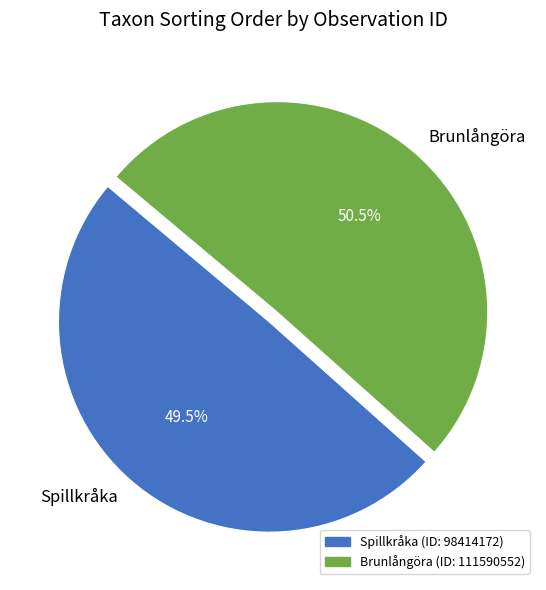

How many segments does this pie chart have?

2